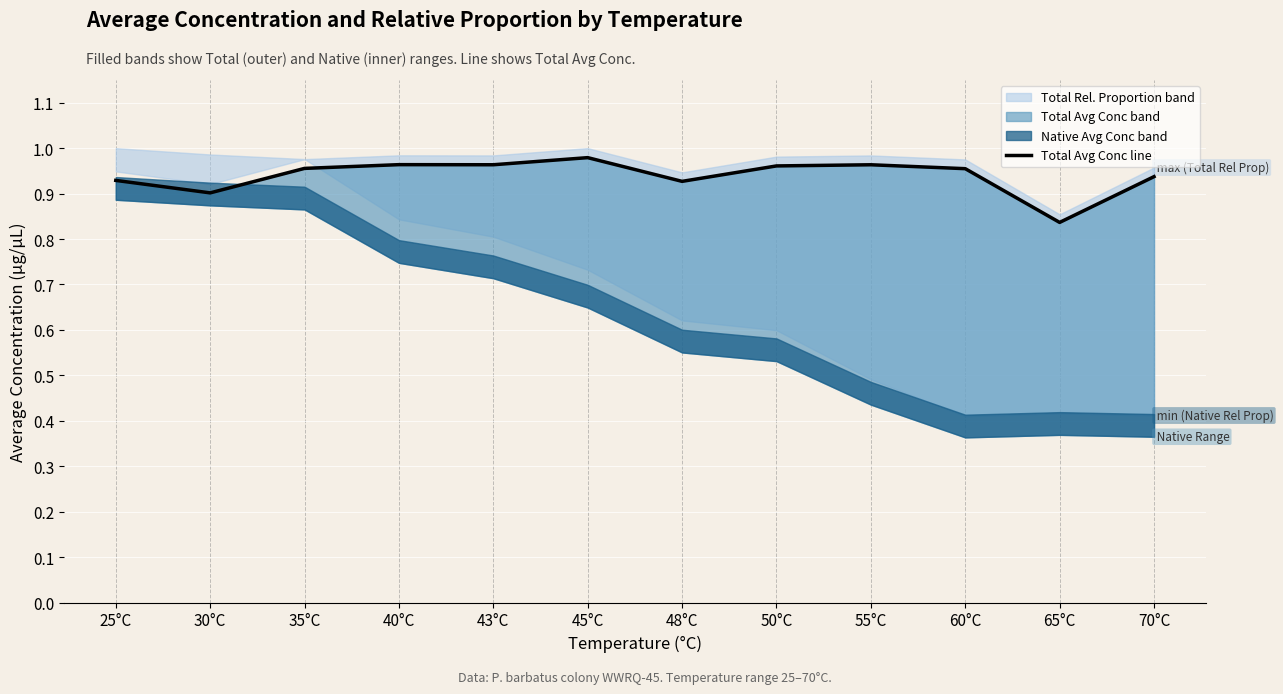

At which category does the chart reach its peak across all series?

45°C